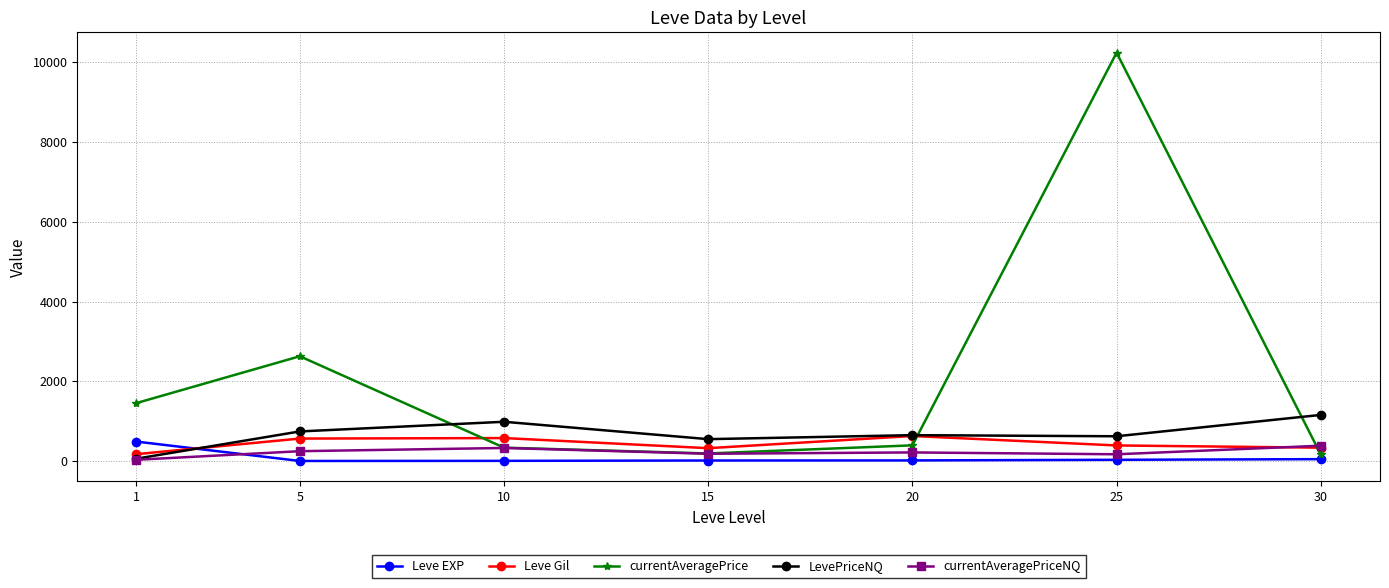

How many categories are shown in the chart?

7